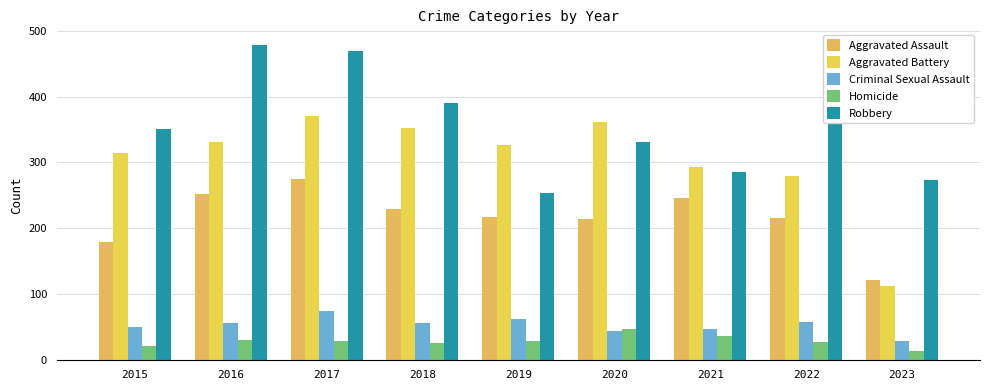

The value of Homicide at 2023 is 14. True or false?

True